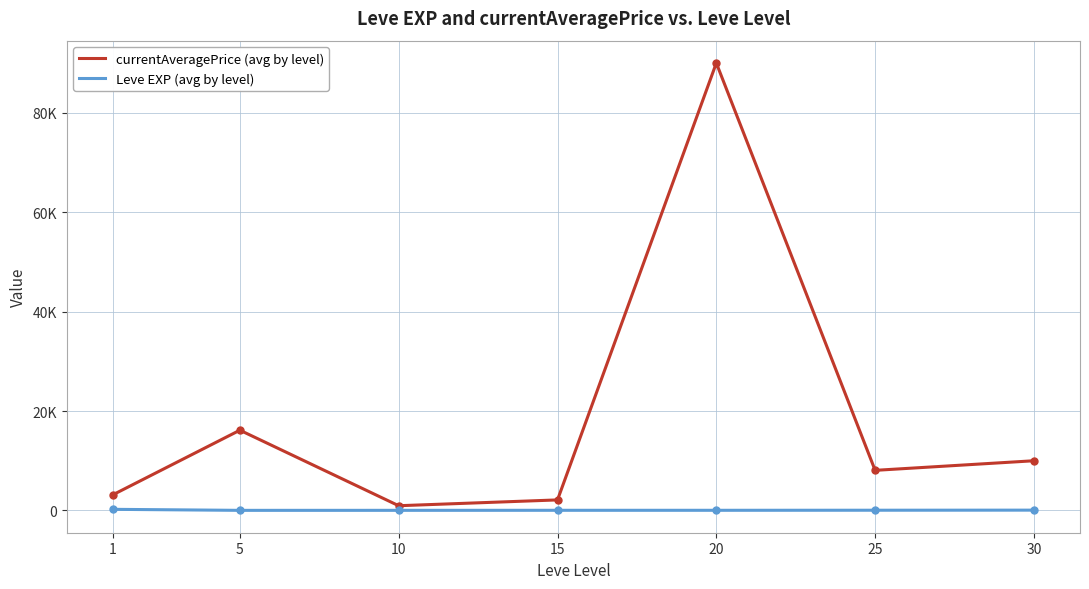

Which category has the highest value in the Leve EXP (avg by level) series?

1